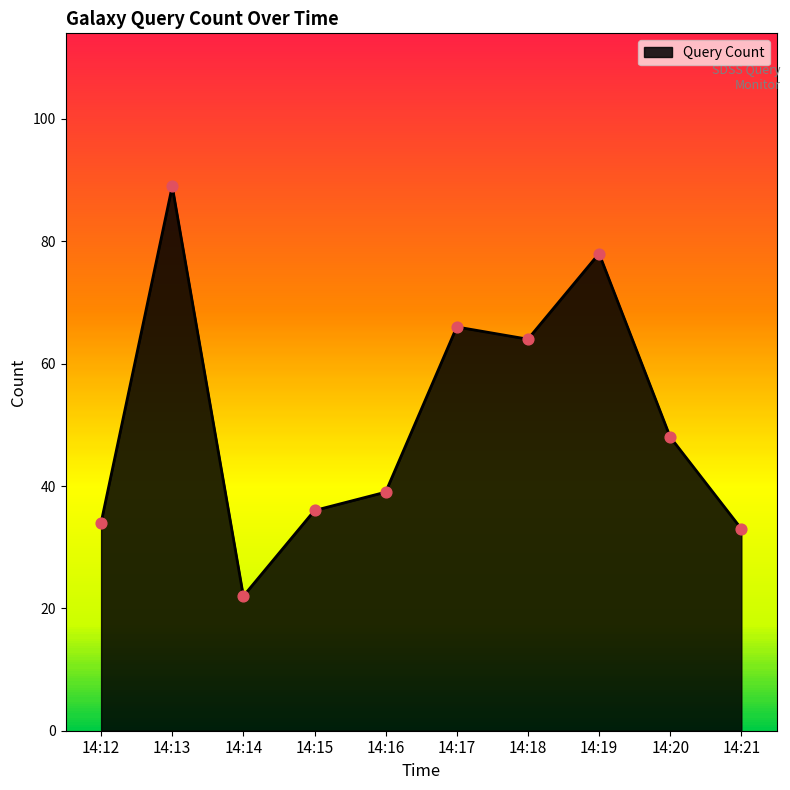

What is the ratio of the value at 14:21 to the value at 14:16?

0.8